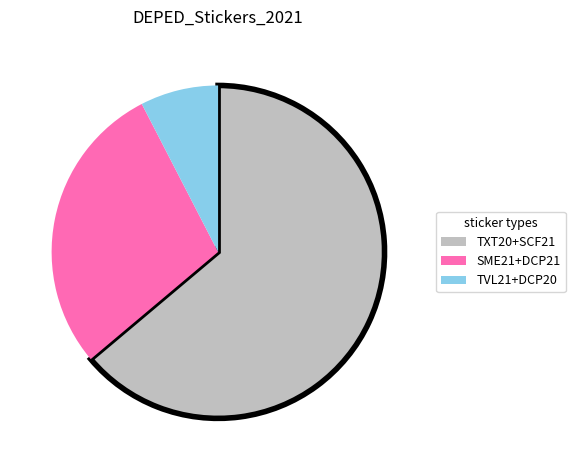

Do SME21+DCP21 and TVL21+DCP20 together represent more than half of the pie?

No